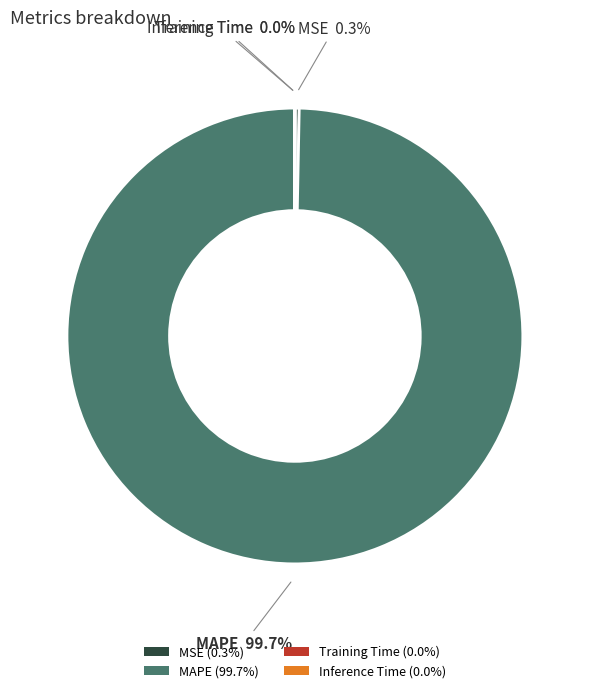

How much of the chart is everything except MAPE (99.7%)?

0.3%